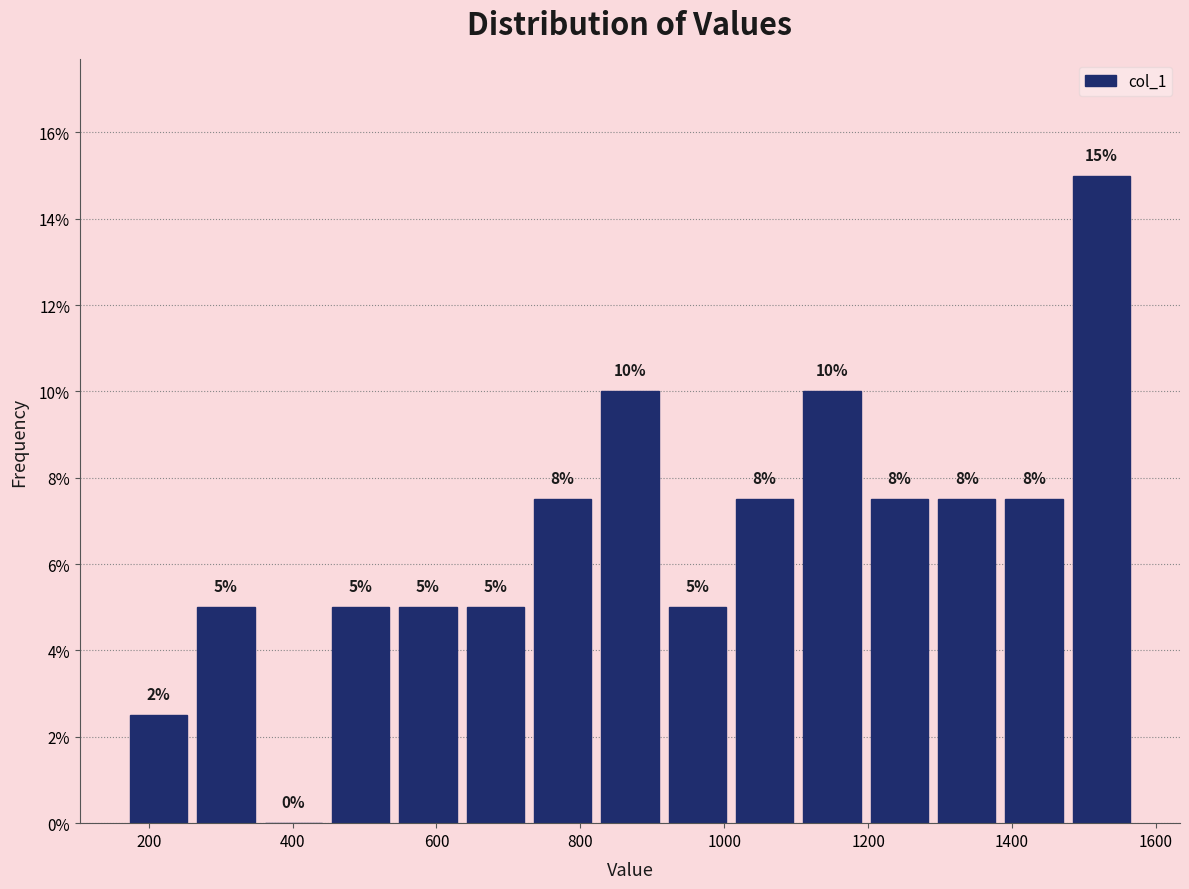

Which range on the x-axis has the tallest bar?

1480 to 1580